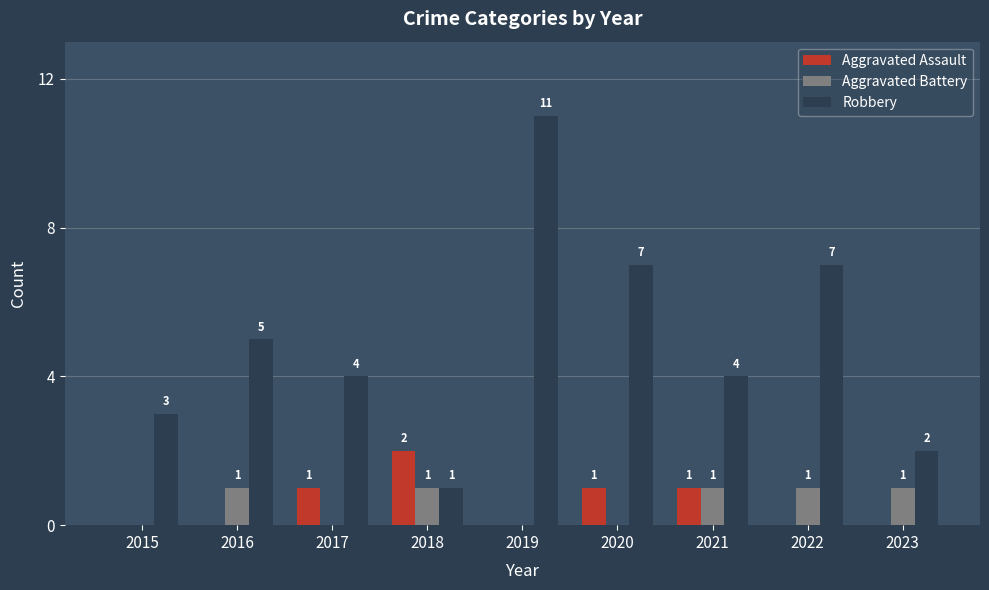

Are the bars grouped side by side (vs. stacked)?

Yes